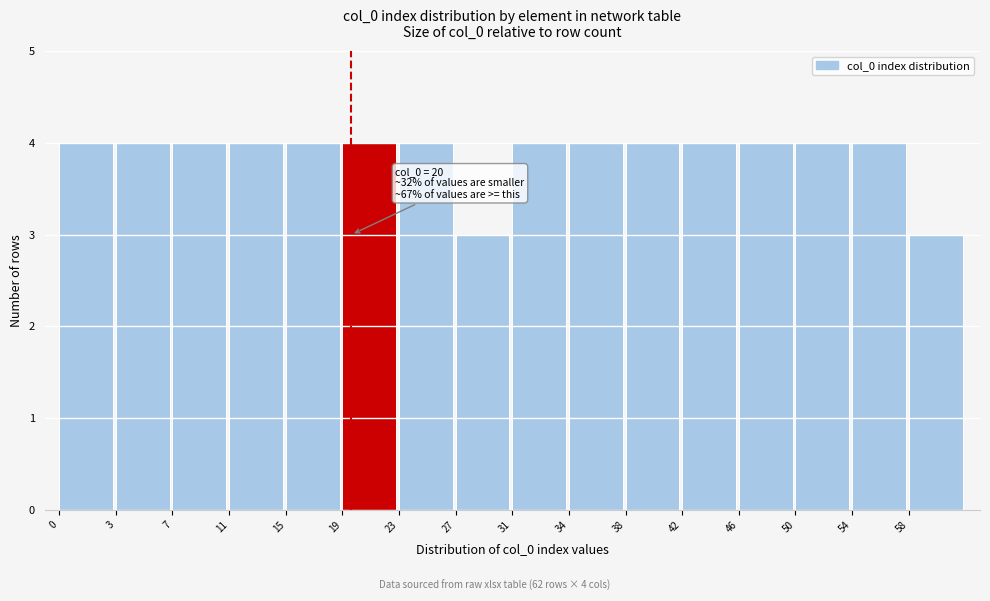

Reading left to right, extract all data points from this chart.

0=4	3=4	7=4	11=4	15=4	19=4	23=4	27=3	31=4	34=4	38=4	42=4	46=4	50=4	54=4	58=3